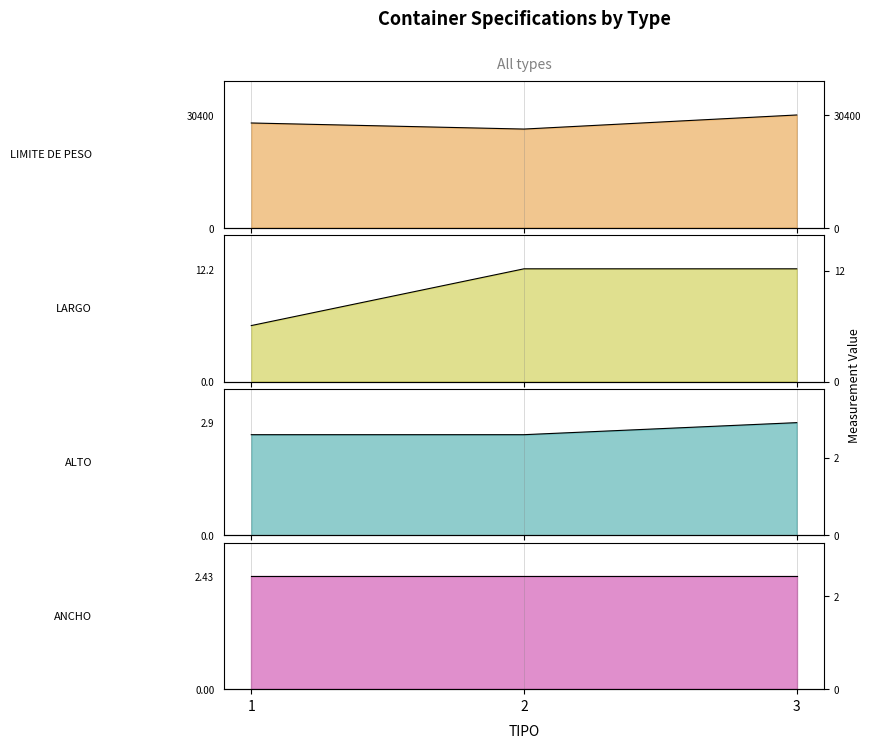

What is the minimum value shown in the chart?

2.4